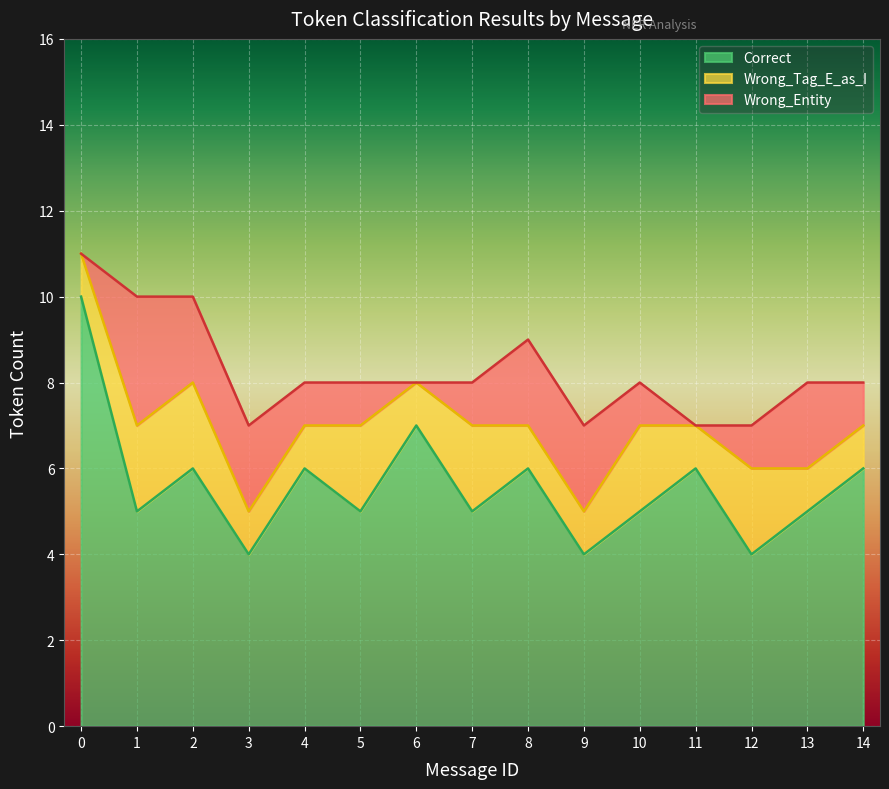

Which series has the largest total across all categories?

Correct